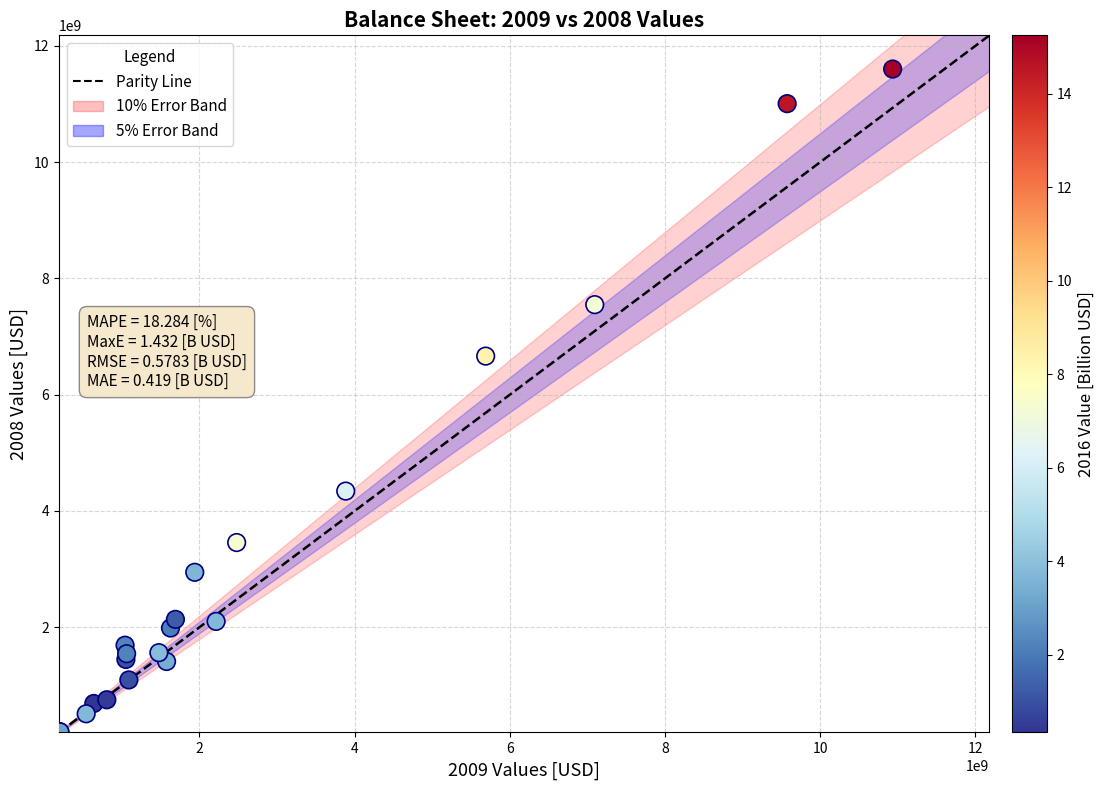

What Y value in the scatter plot is closest to 5901432000?

6664157000